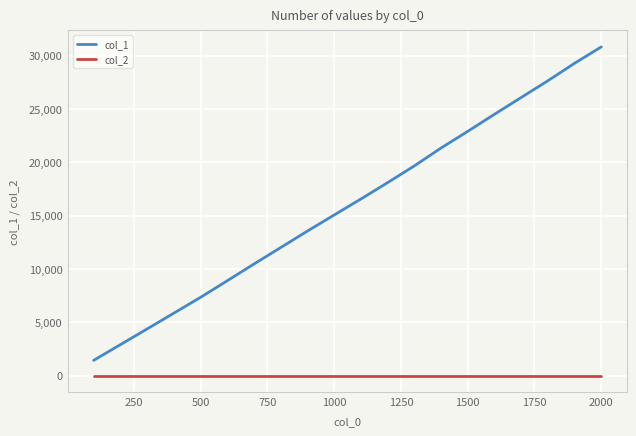

True or false: col_2 and col_1 cross at least once.

False